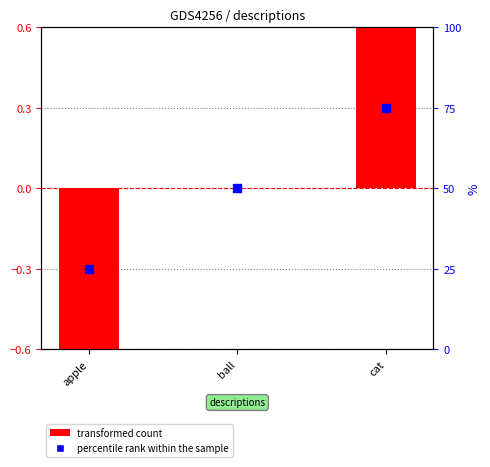

Is the value of percentile rank within the sample at cat greater than the value of transformed count at cat?

Yes